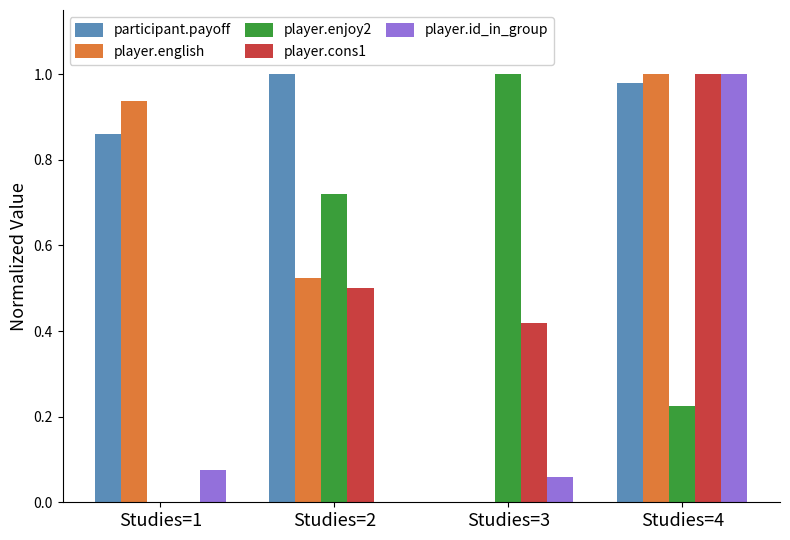

What is the sum of all player.cons1 values?

1.9